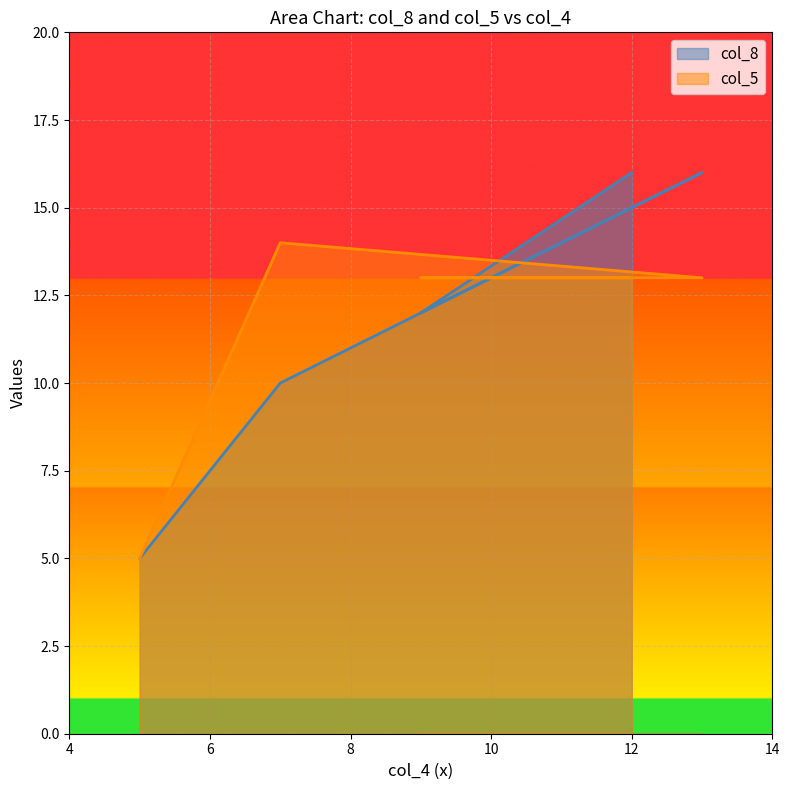

Count the col_5 values in the range 13 to 14.

4